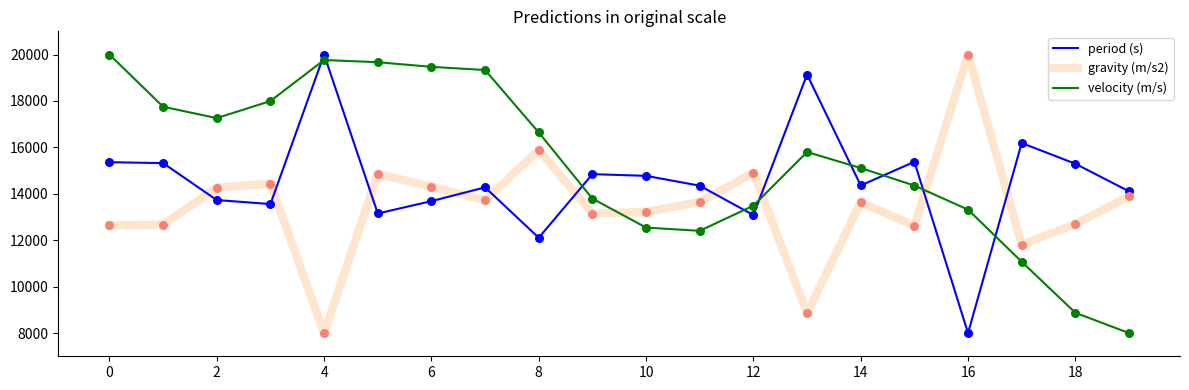

Which series ends up on top after the final intersection of gravity (m/s2) and velocity (m/s)?

gravity (m/s2)